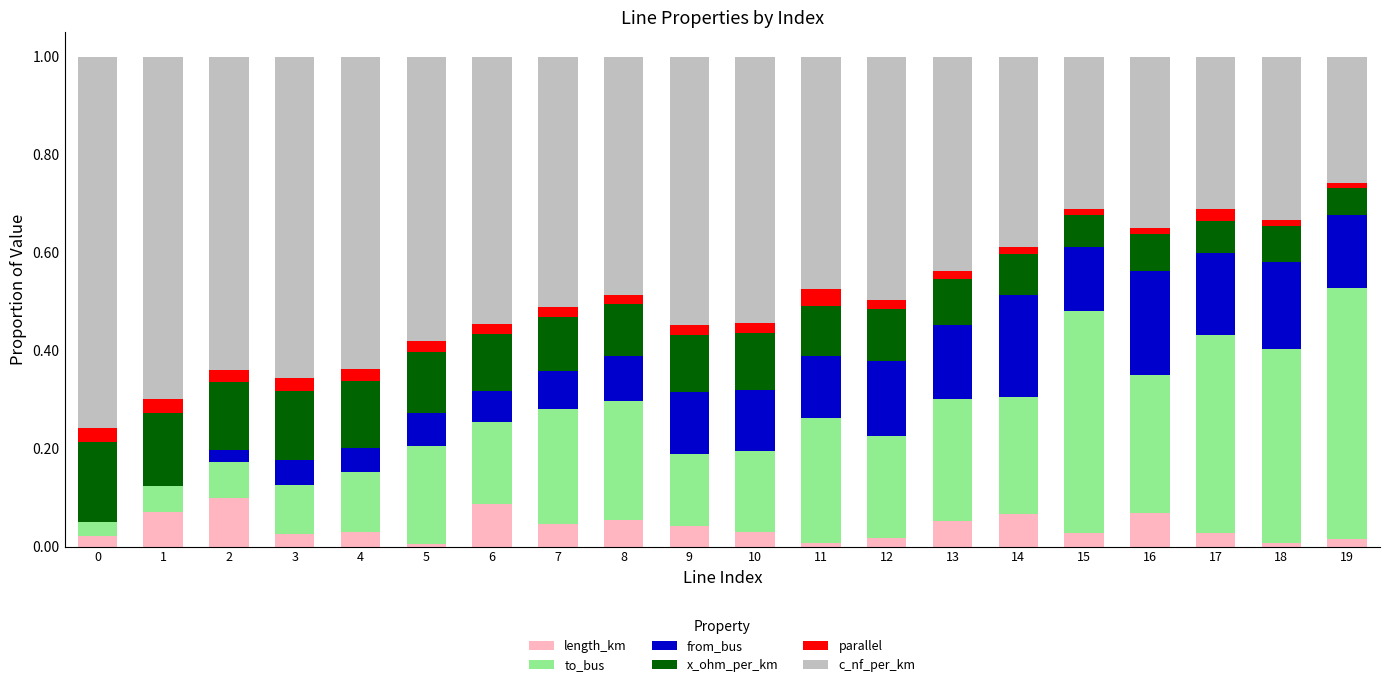

Are the bars grouped side by side (vs. stacked)?

No